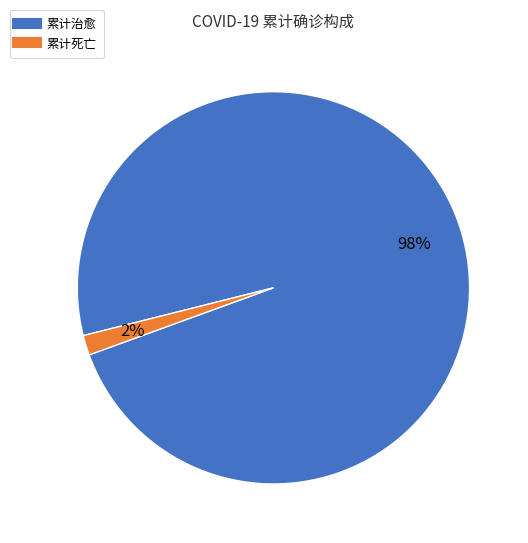

To the nearest percent, what is the average slice percentage?

50%